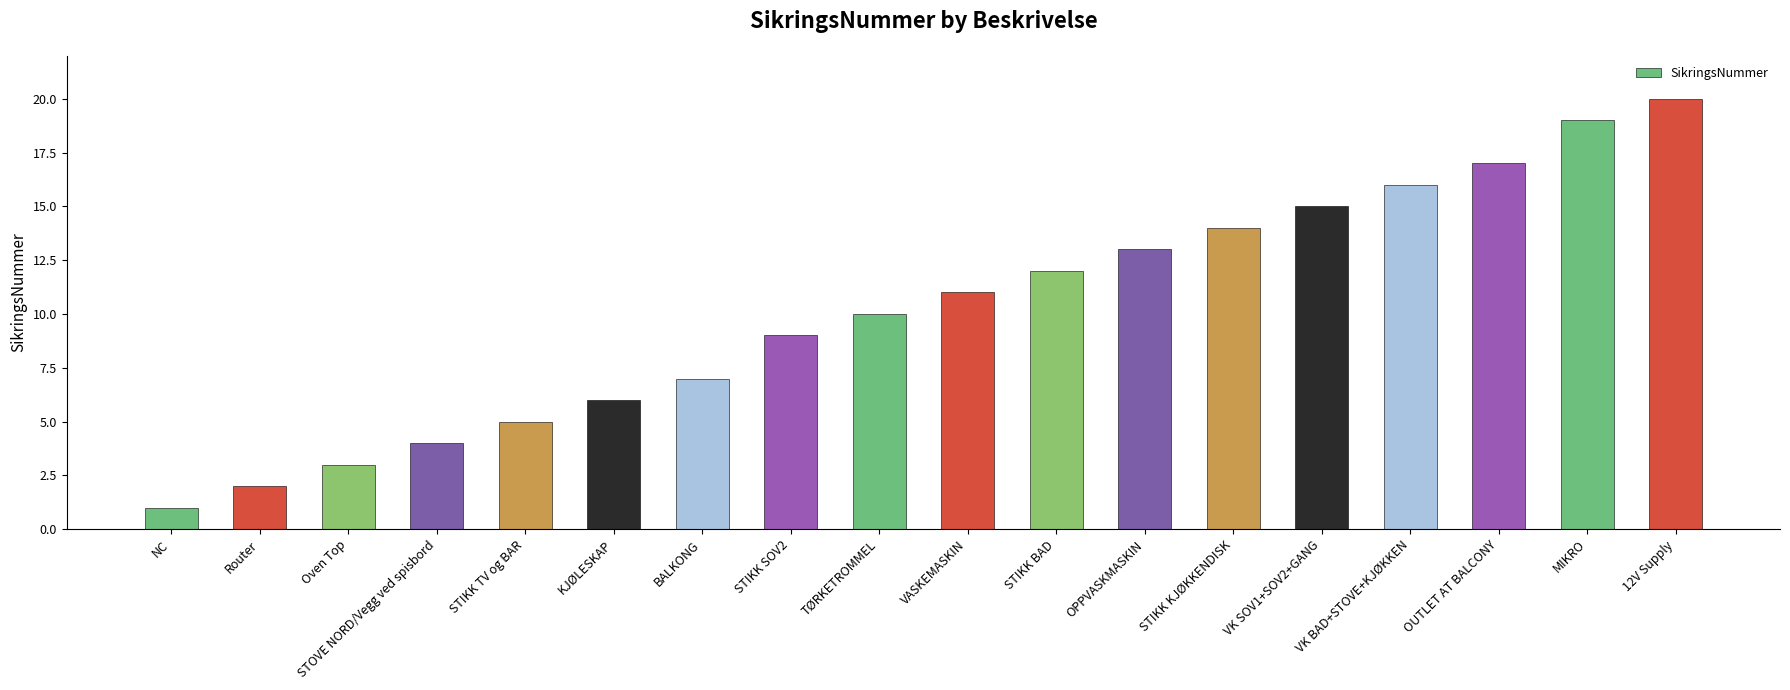

What is the smallest value displayed?

1